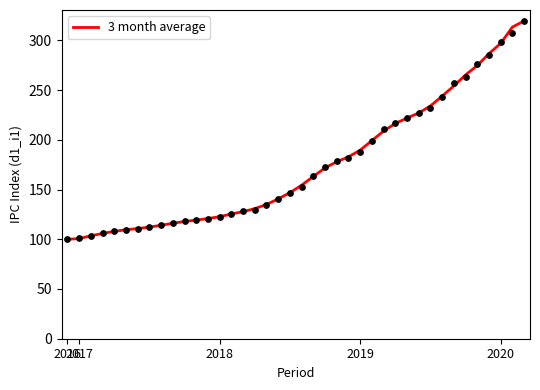

What is the highest value of the 3 month average series?

319.5